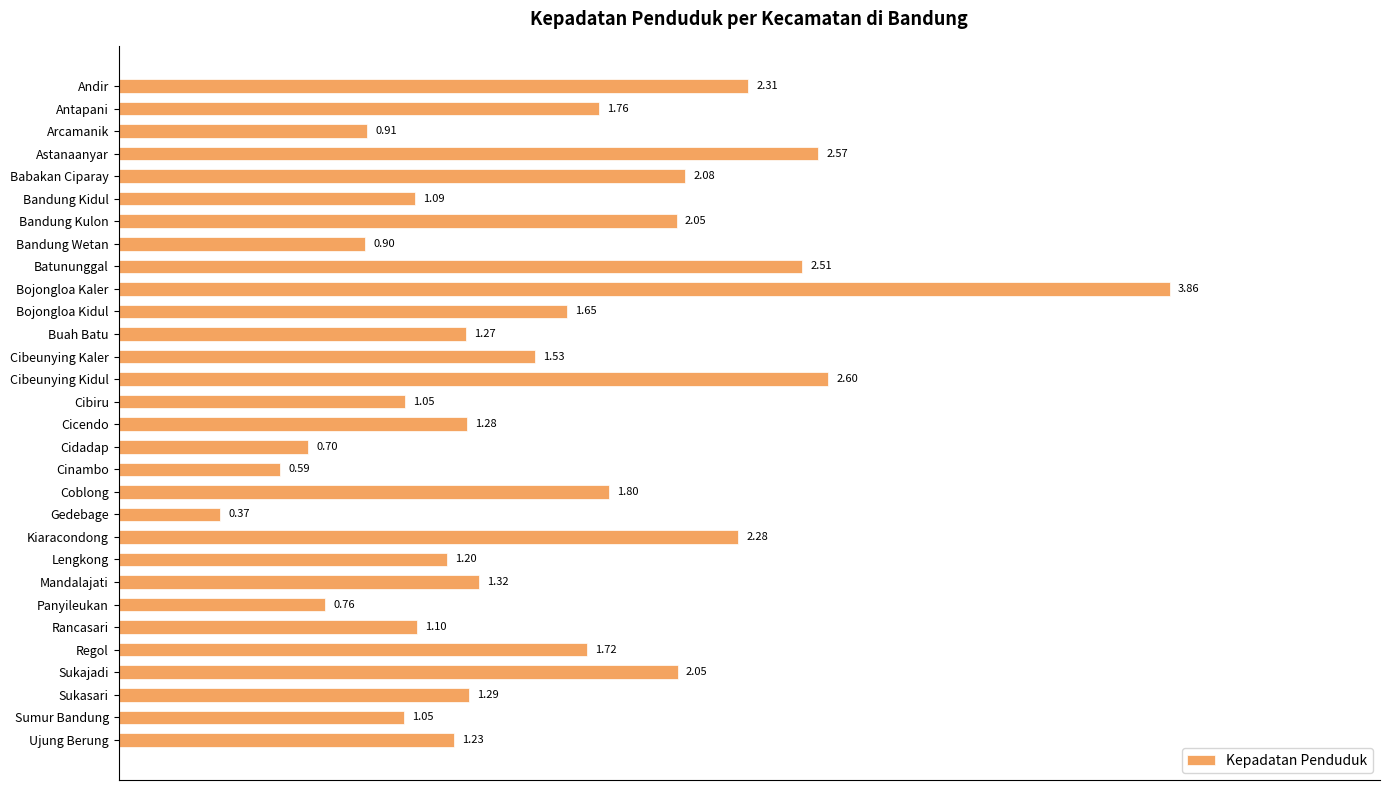

Which label corresponds to the smallest value in the chart?

Gedebage